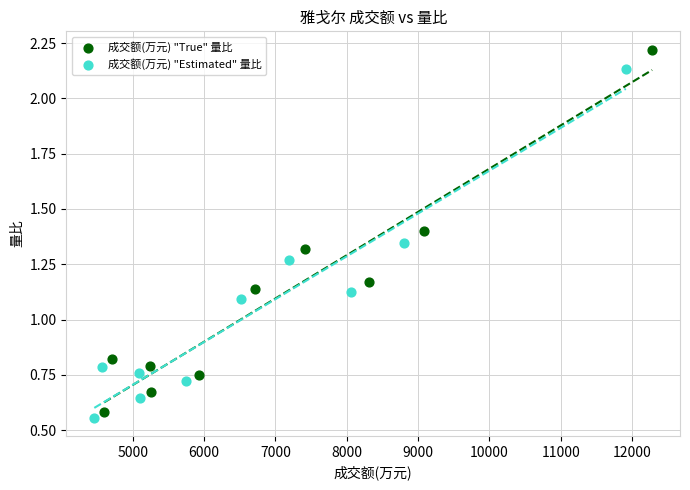

Which series has the widest spread of Y values?

成交额(万元) "True" 量比